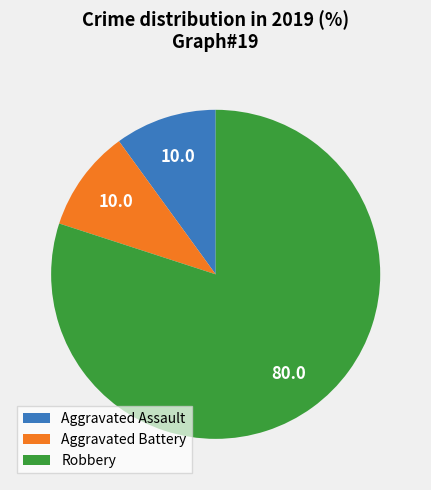

Which slice is the largest?

Robbery